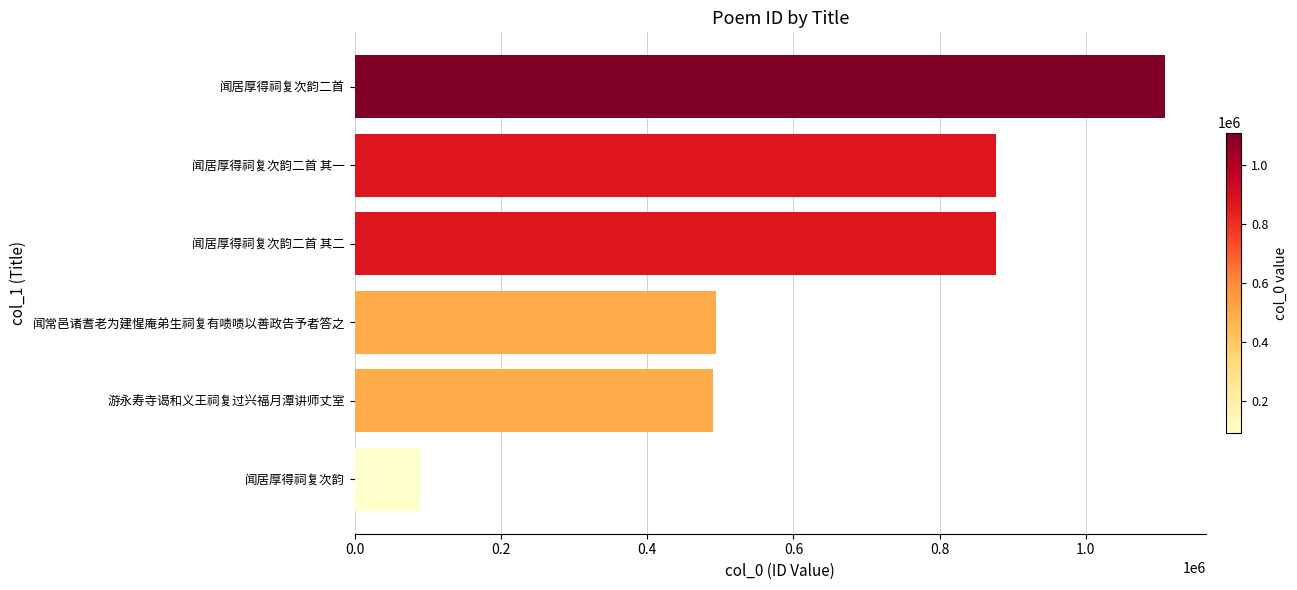

Is it true that the value at 闻居厚得祠复次韵二首 其一 is 1150506?

False